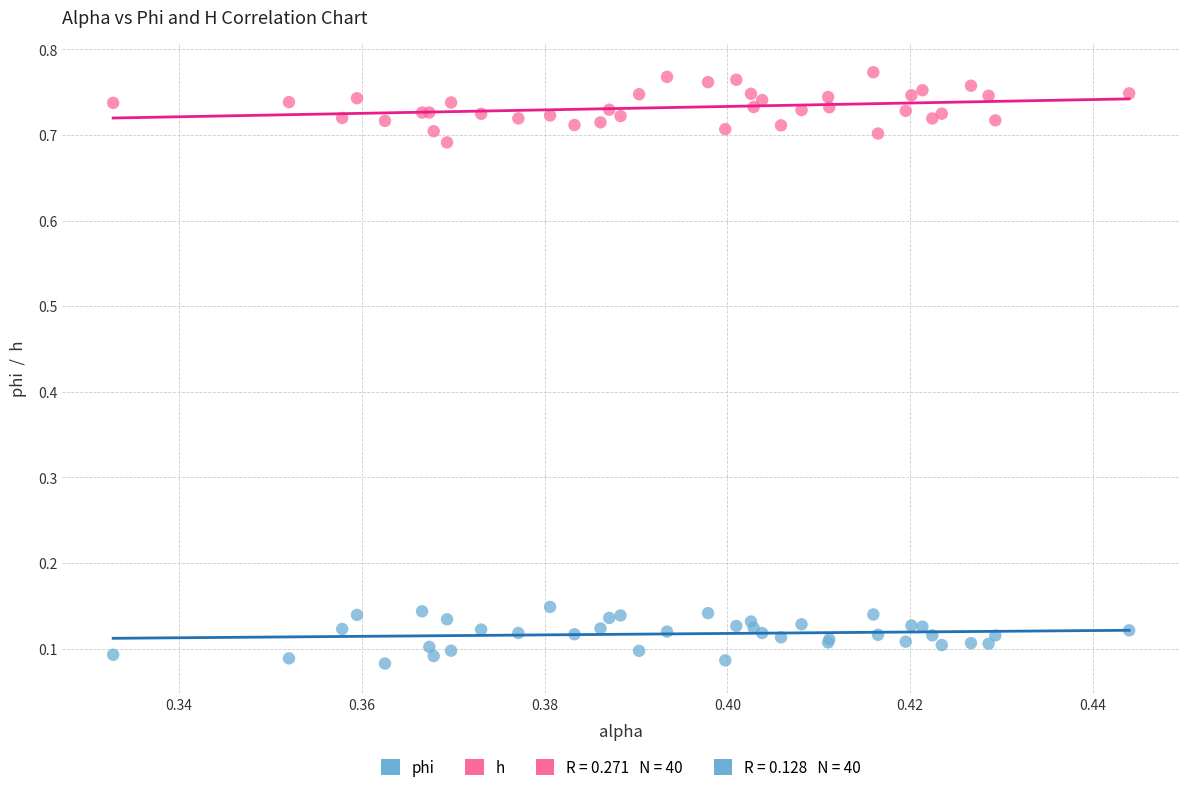

Which series contains the lowest Y value?

phi